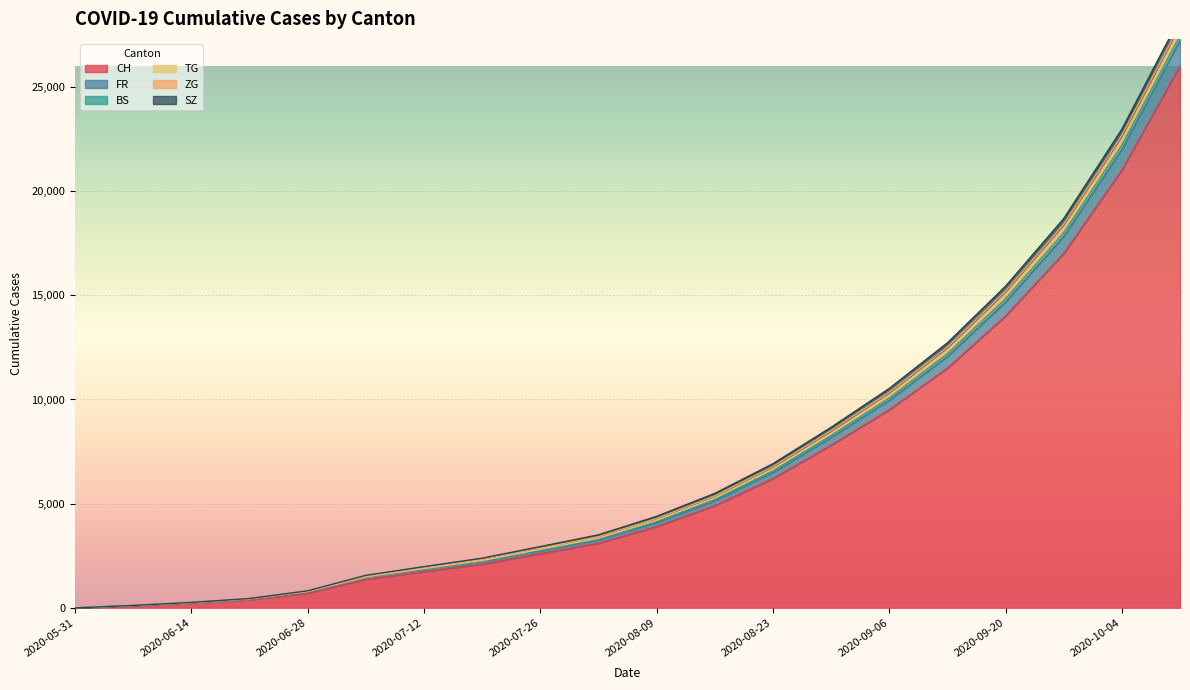

True or false: ZG and BS intersect in this chart.

False